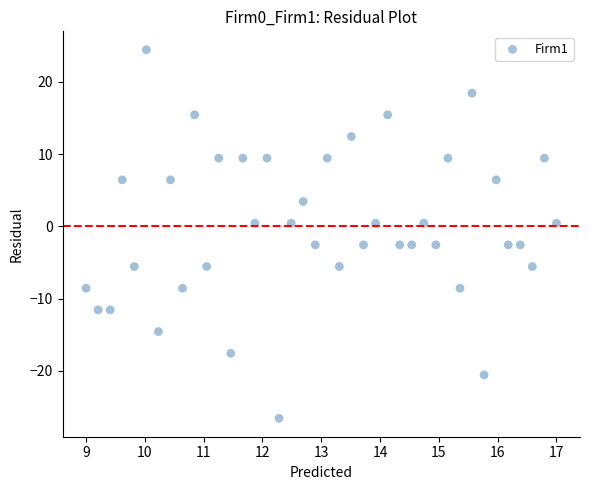

What is the range of X values (max minus min)?

8.0